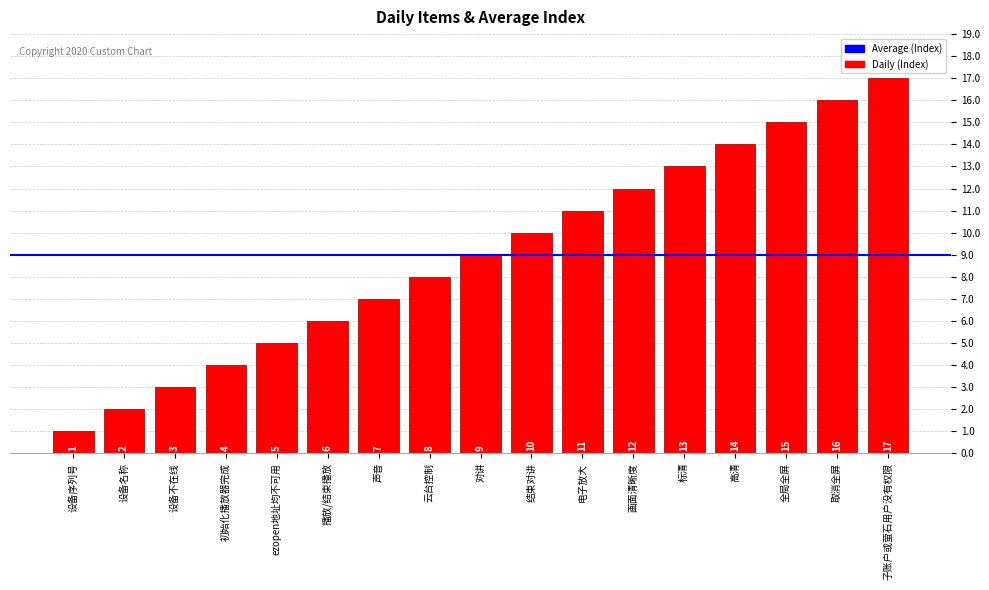

At which label is the value closest to 9?

对讲